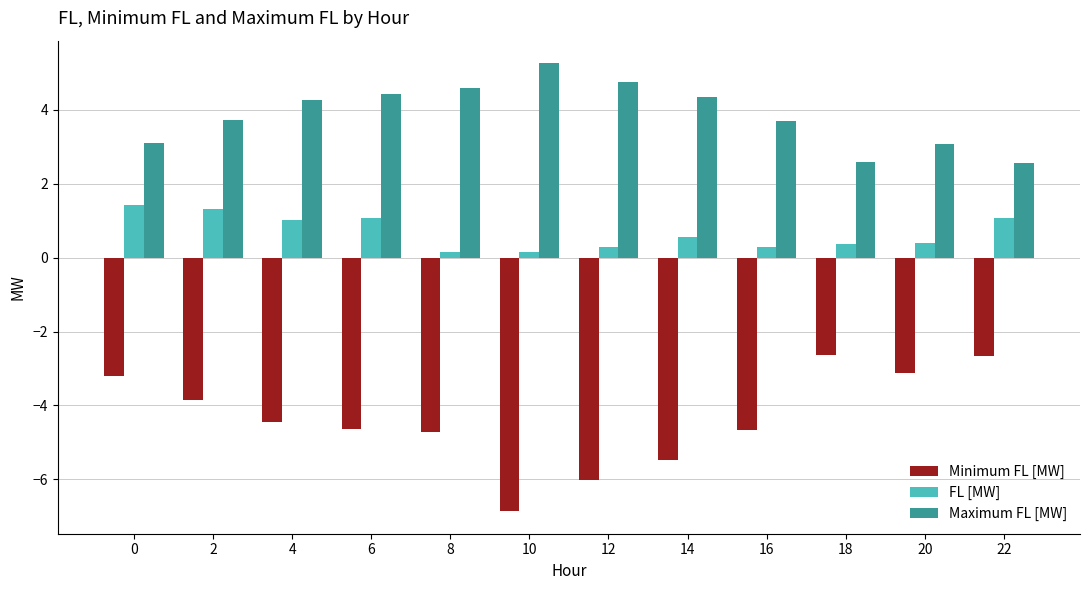

What is the difference between the highest and lowest values at 20?

6.2